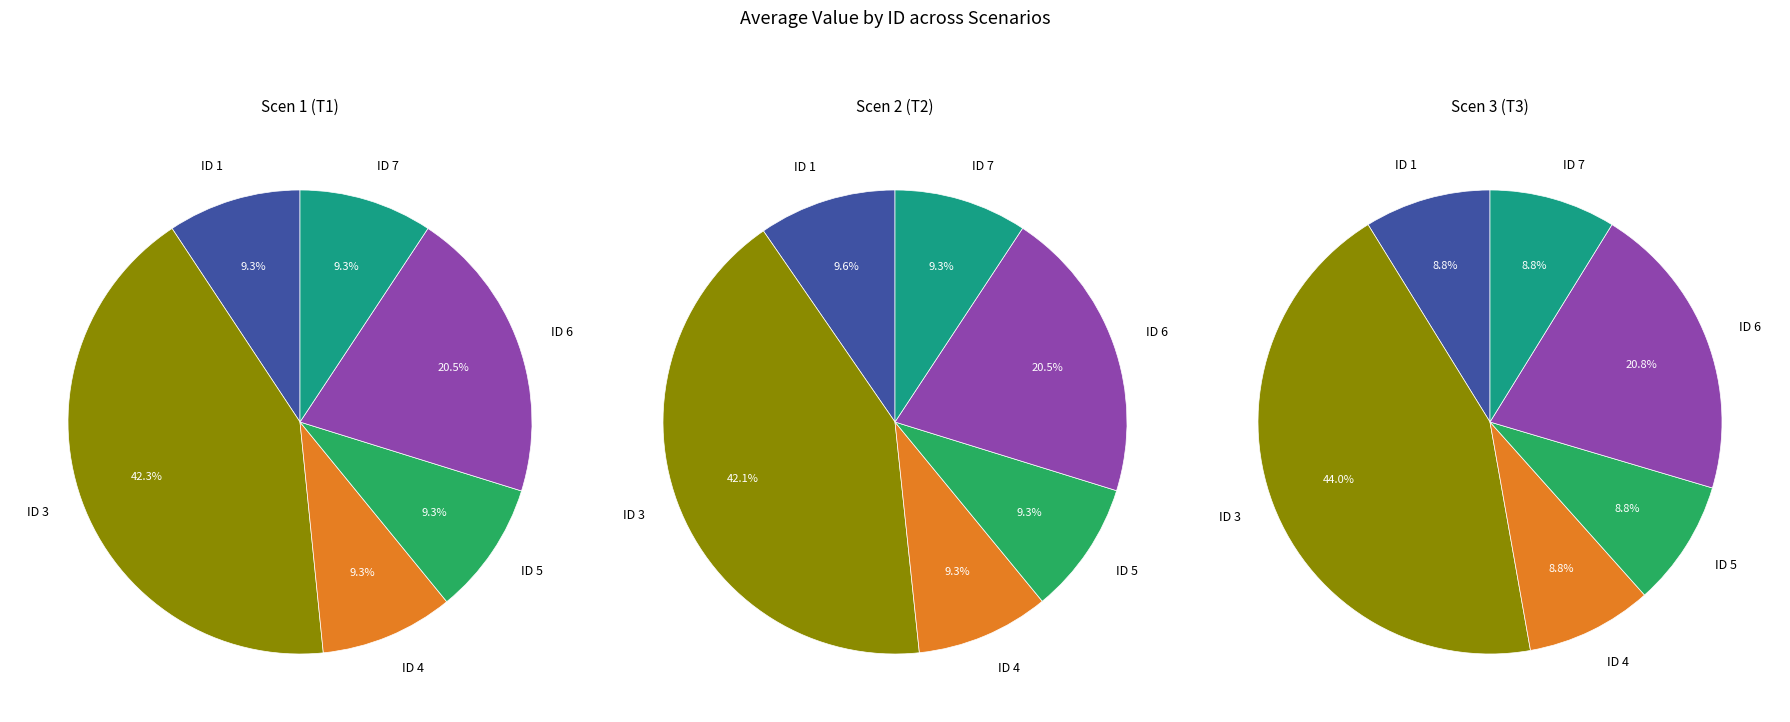

Does any single category account for the majority?

No